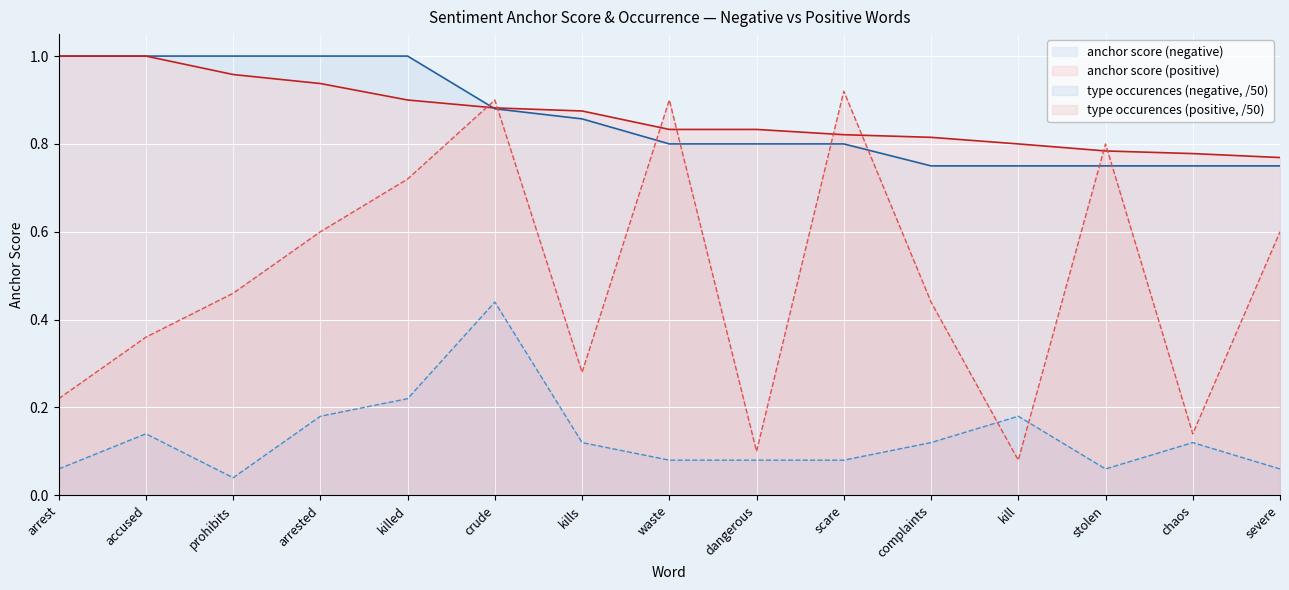

What value does the anchor score (positive) series have at complaints?

0.8